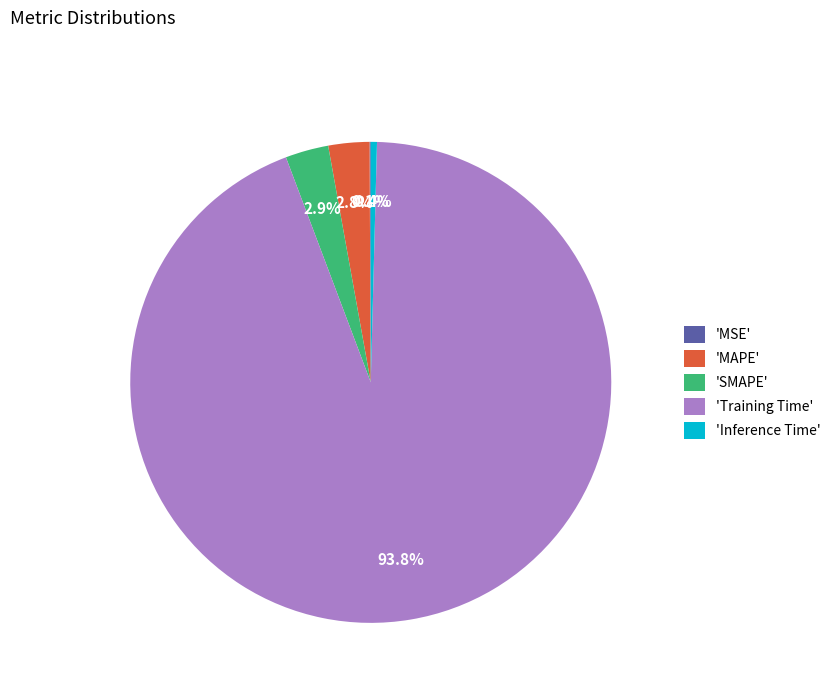

What is the total percentage of 'Training Time' and 'SMAPE'?

96.7%